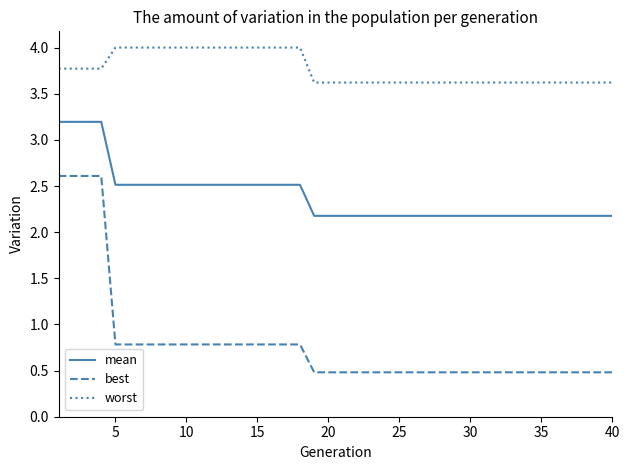

Which series has the largest total across all categories?

worst